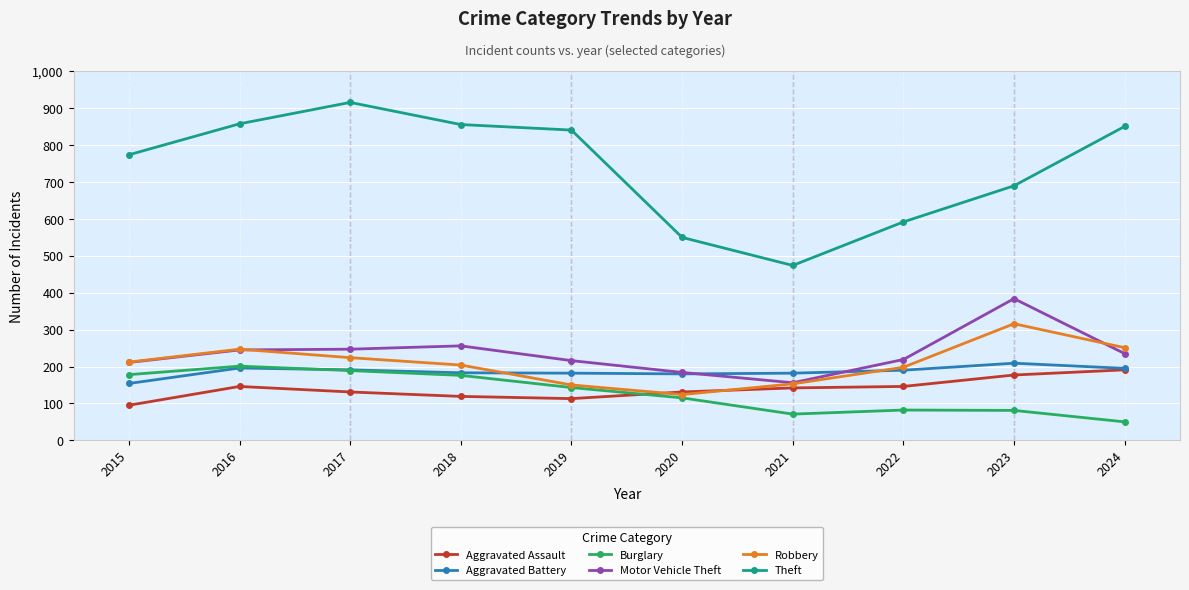

Between 2017 and 2020, which series saw the biggest shift?

Theft